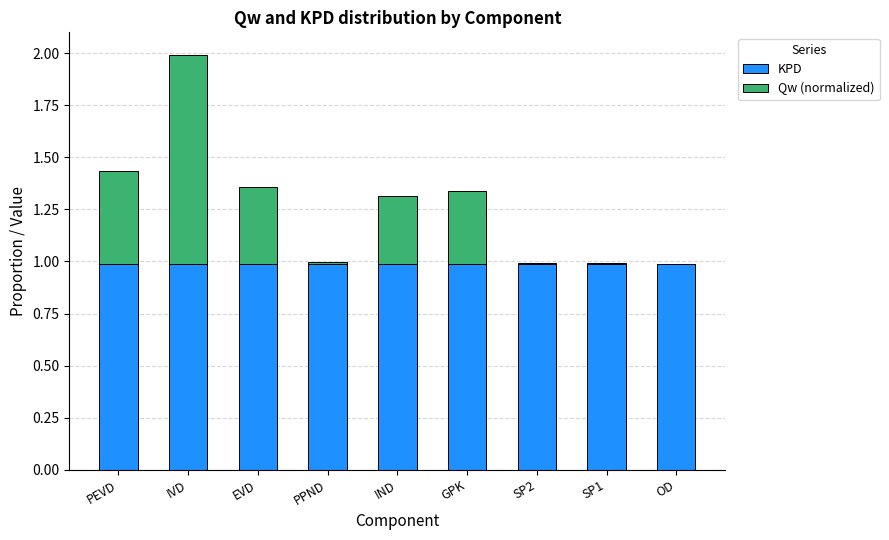

What is the average value of the KPD series?

1.0